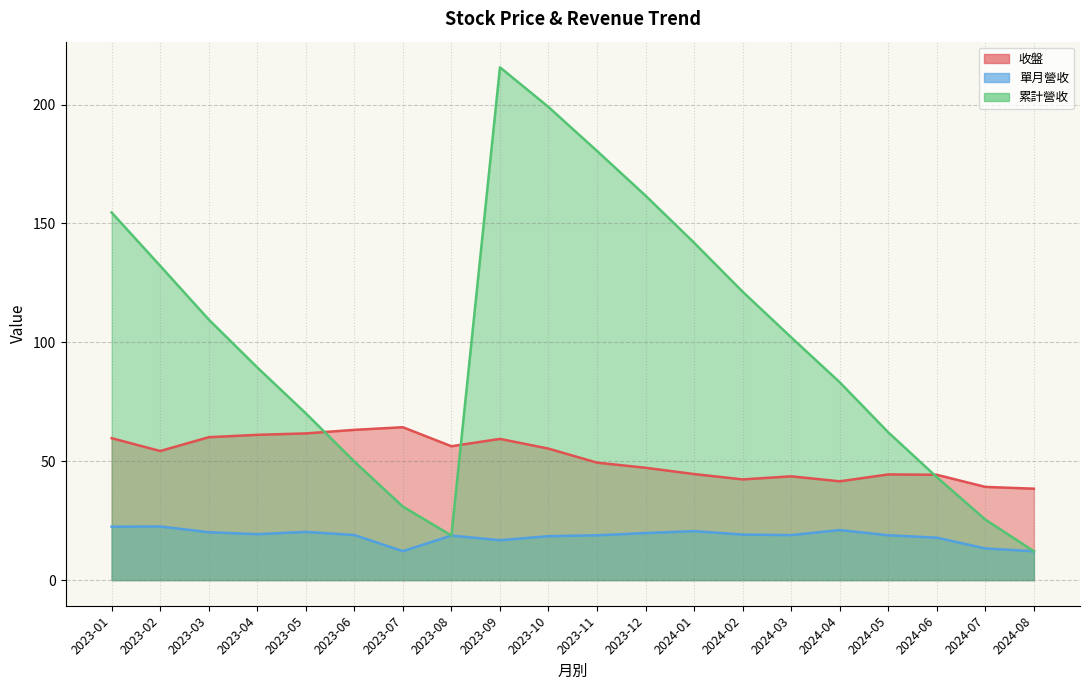

What is the sum of all 收盤 values?

1030.6